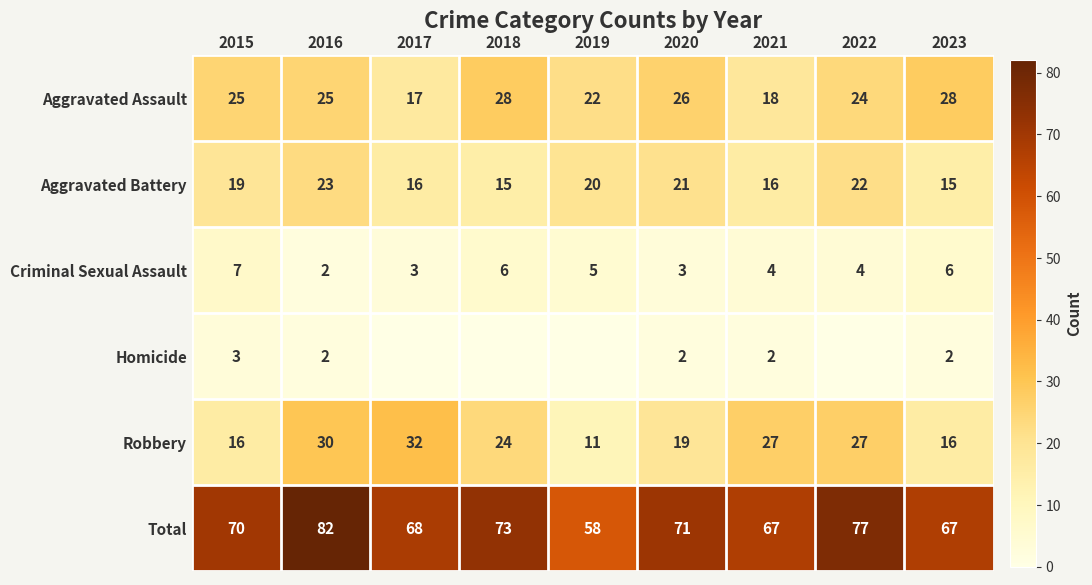

What is the total value across all series at 2022?

154